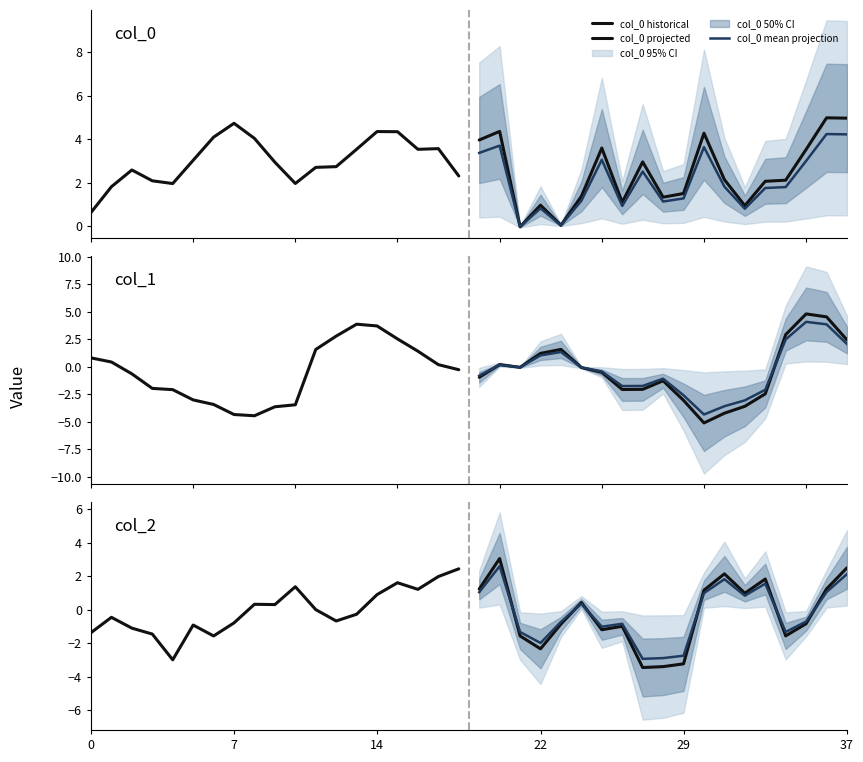

At which category is the sum across all series the highest?

36